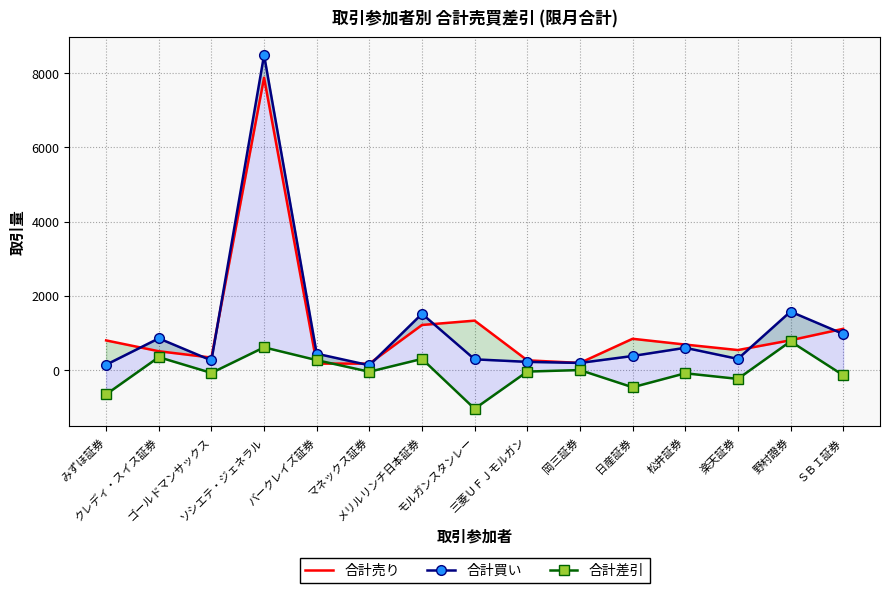

At which category is the sum across all series the highest?

ソシエテ・ジェネラル